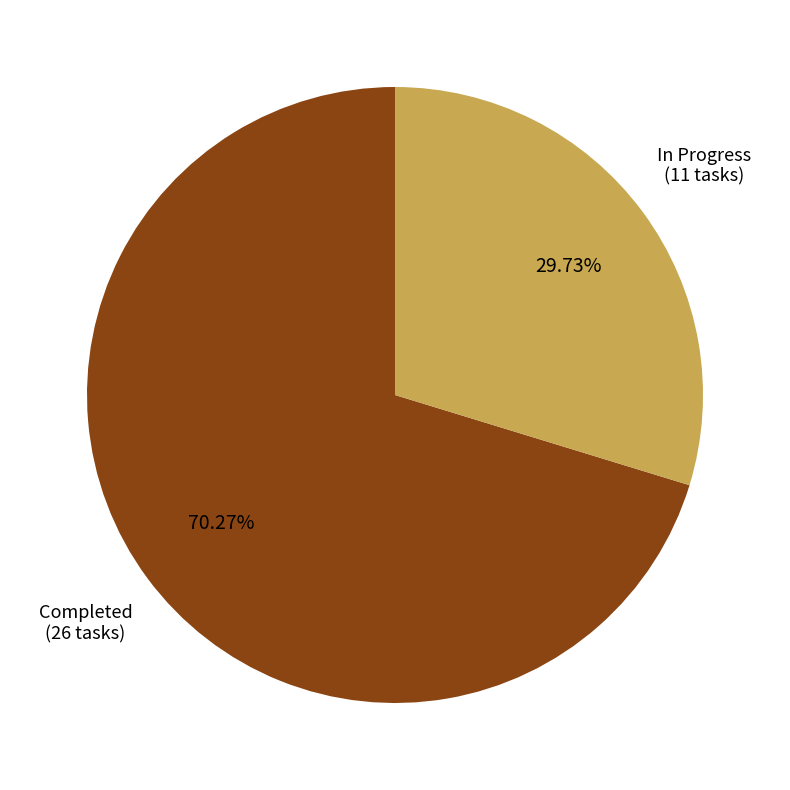

How many slices are in this pie chart?

2